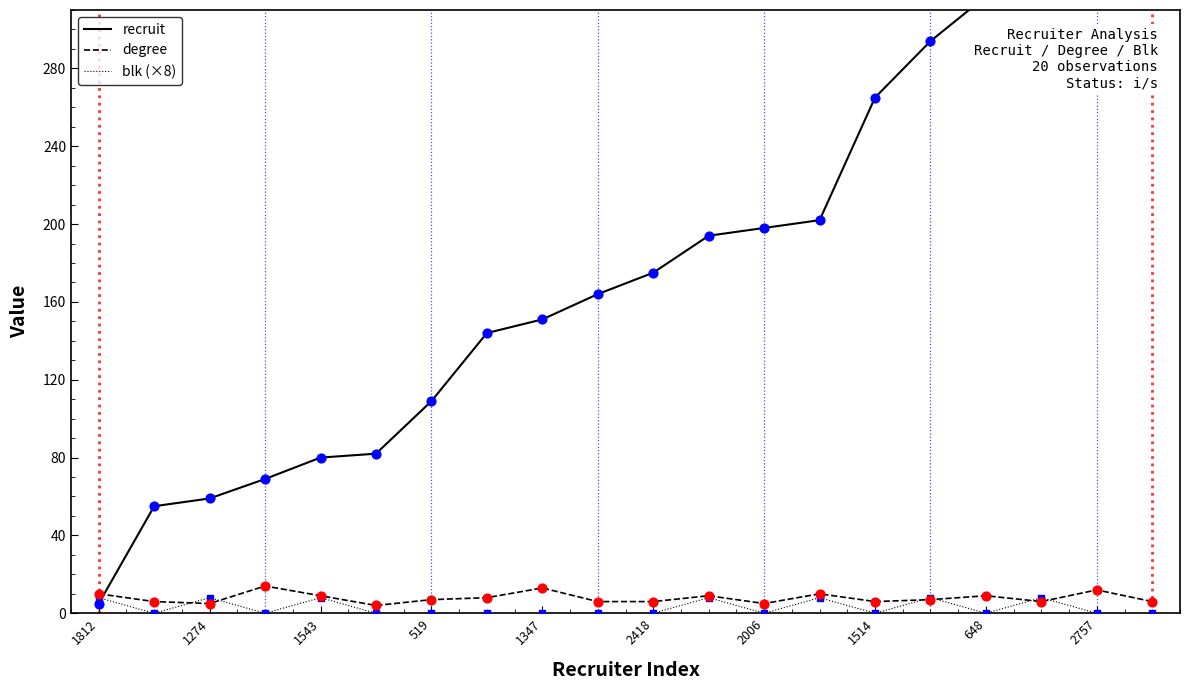

Which series reaches the maximum Y coordinate?

recruit